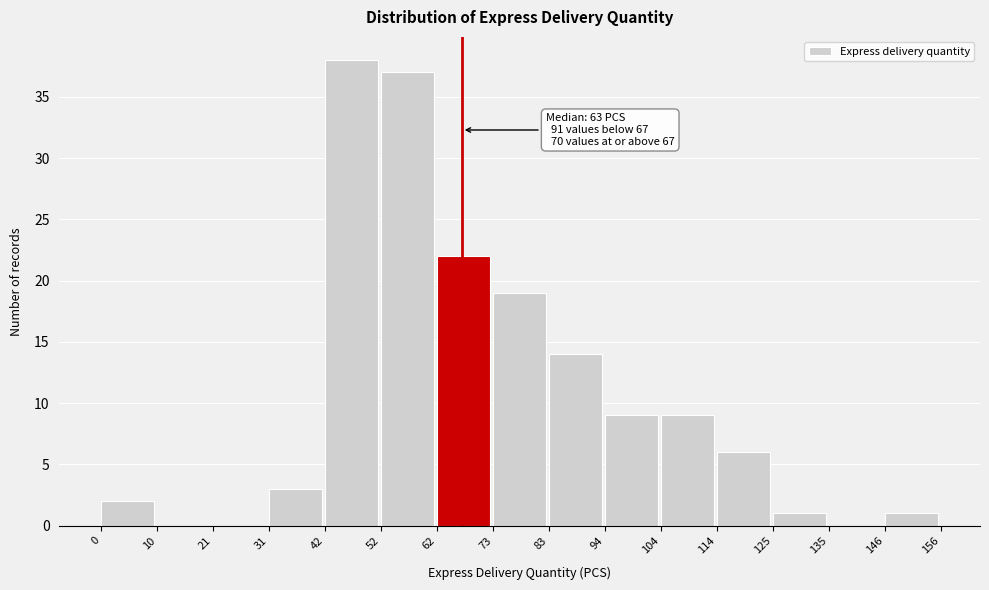

Which range on the x-axis has the tallest bar?

42 to 52